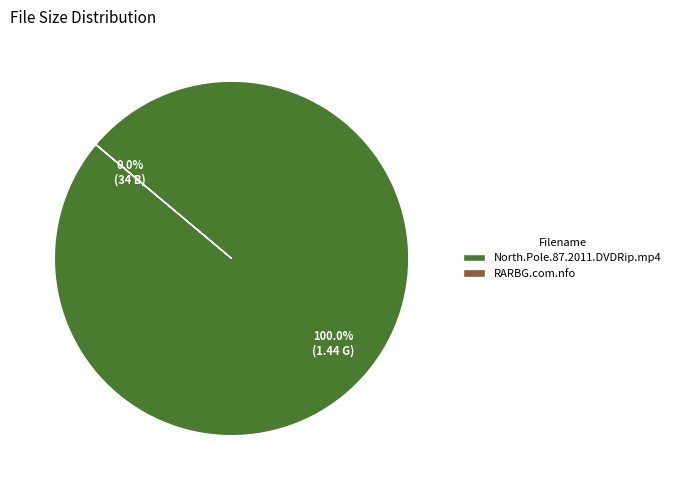

Combined, what portion of the pie is North.Pole.87.2011.DVDRip.mp4 and RARBG.com.nfo?

100.0%